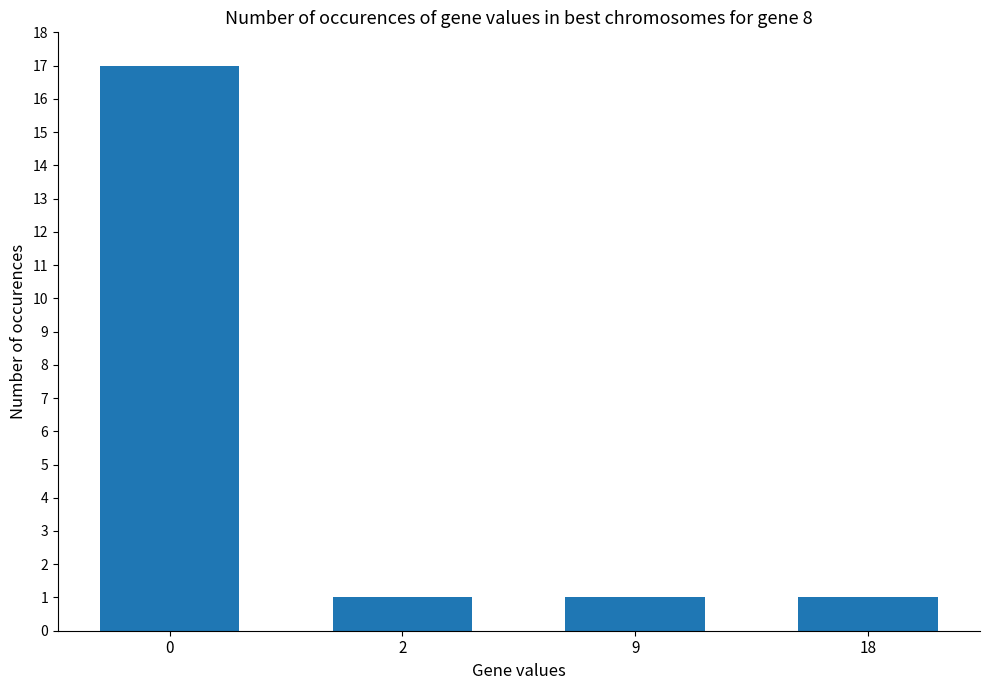

What is the value of the 4th bar from the left?

1